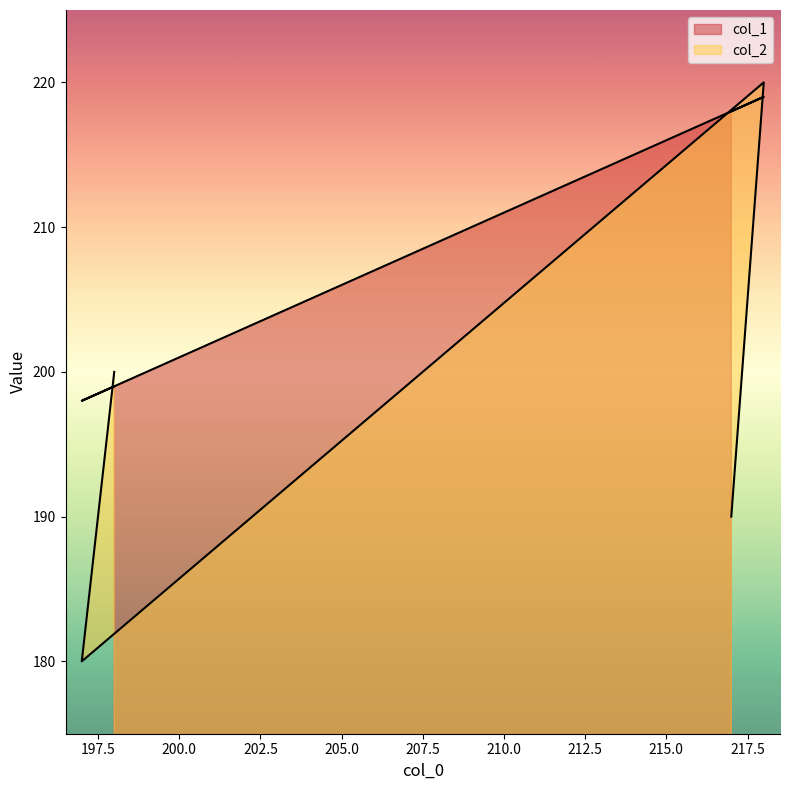

Is the value of col_1 at 217 greater than the value of col_2 at 197?

Yes